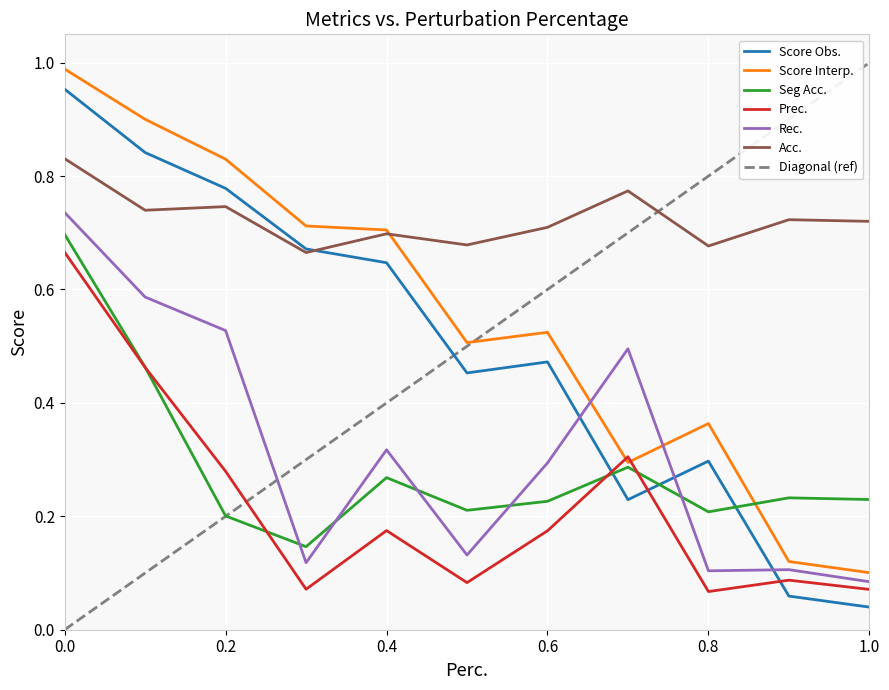

How many intersections are there between Seg Acc. and Rec.?

5